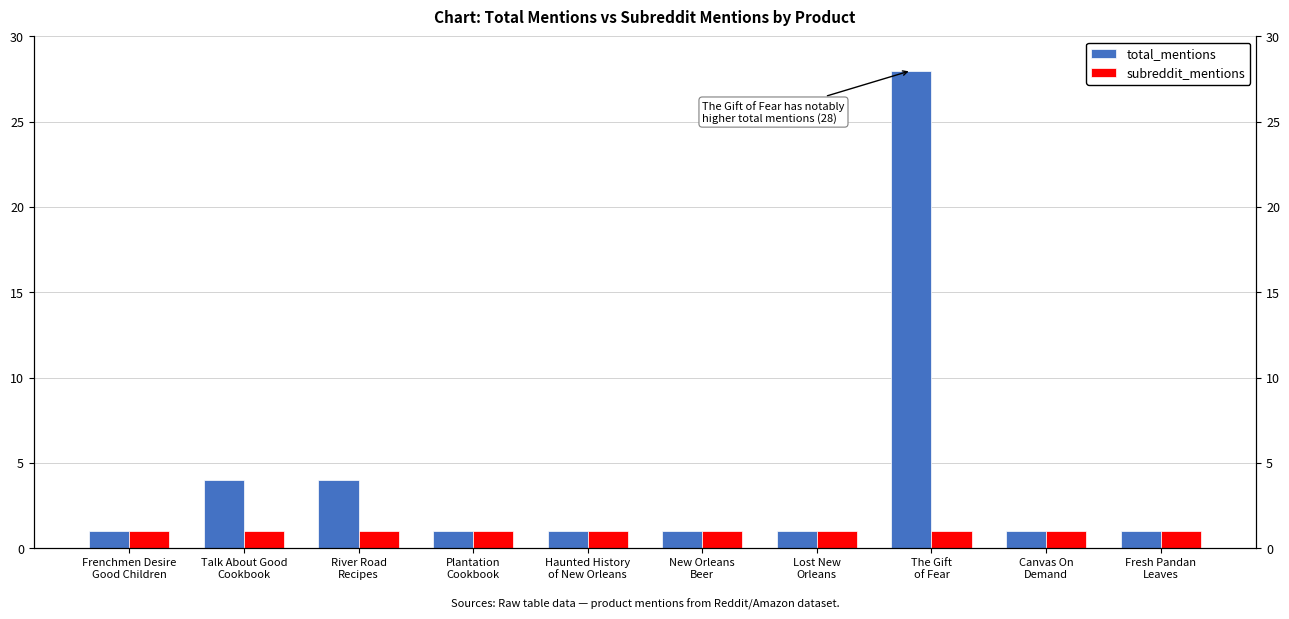

Between Fresh Pandan
Leaves and River Road
Recipes, which is larger?

River Road
Recipes